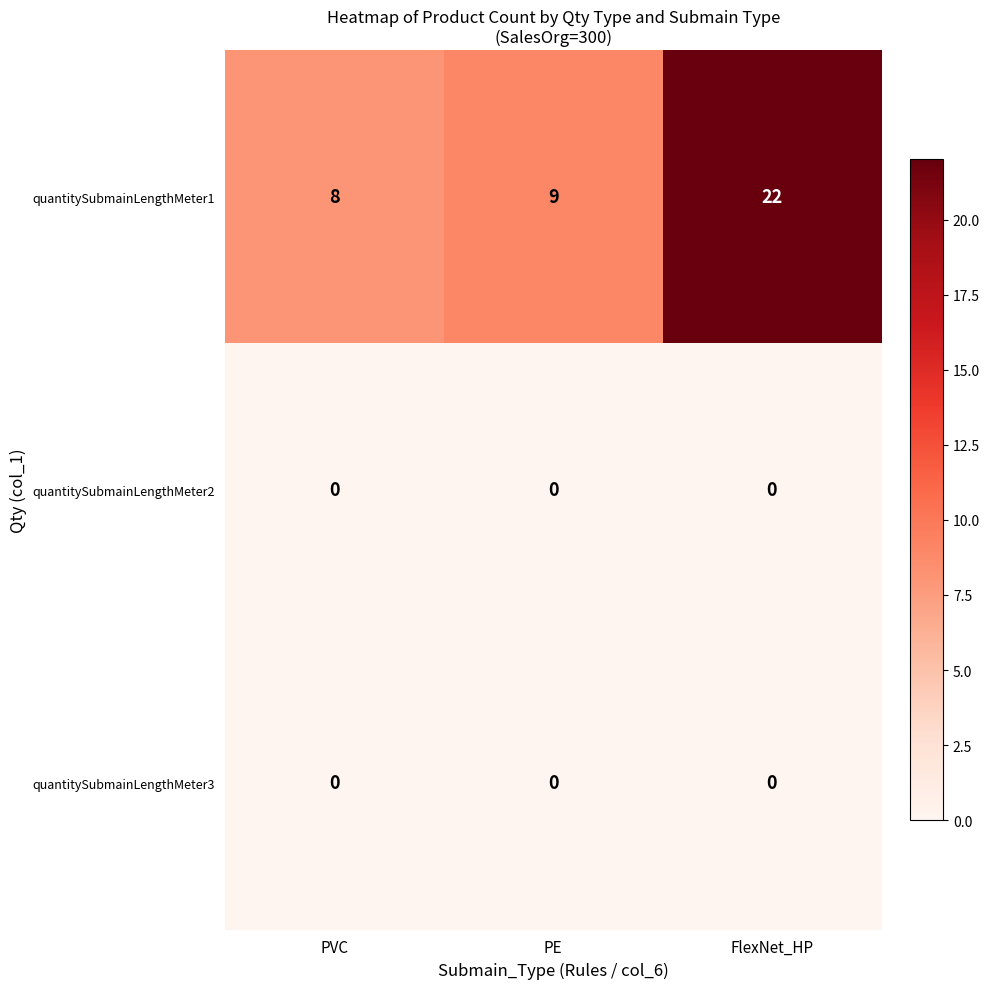

At how many categories does at least one series exceed 4?

3